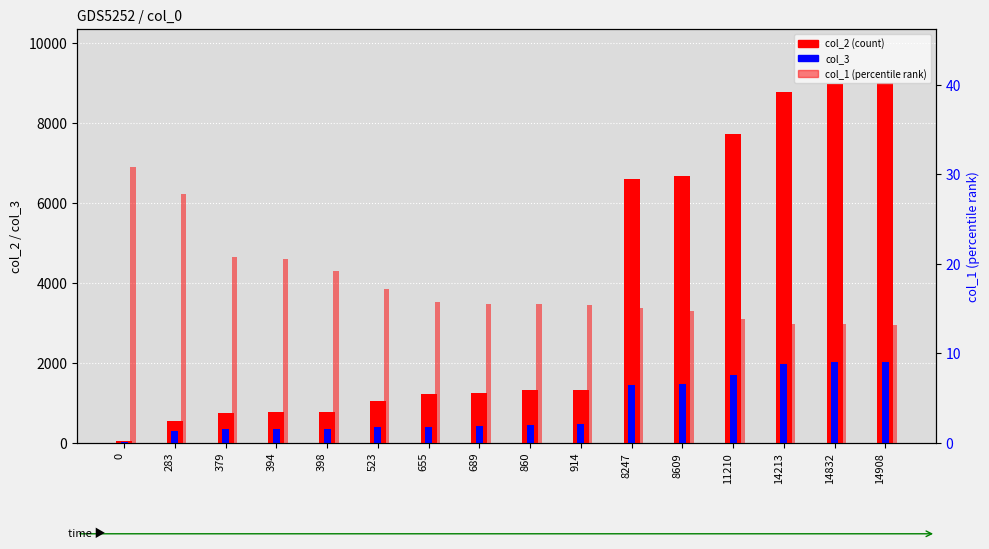

Where does the col_3 series first go above 446?

914